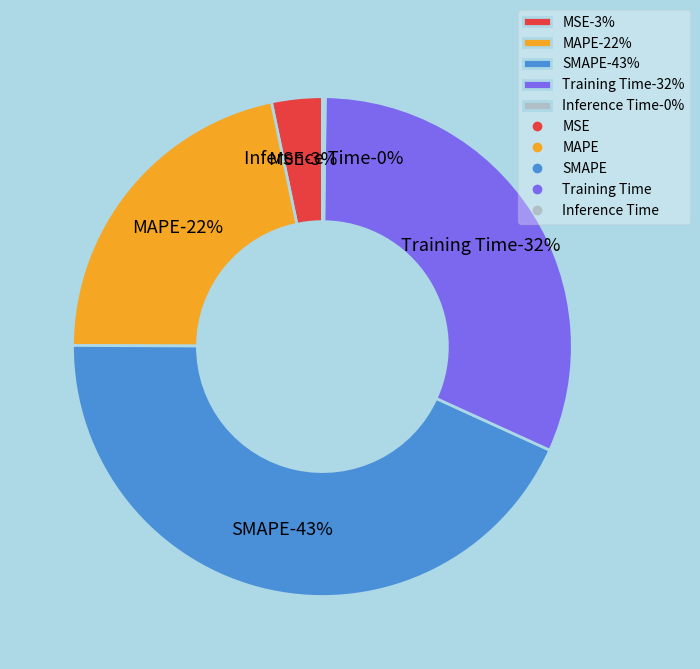

Is it true that Inference Time is 0% of the pie?

True